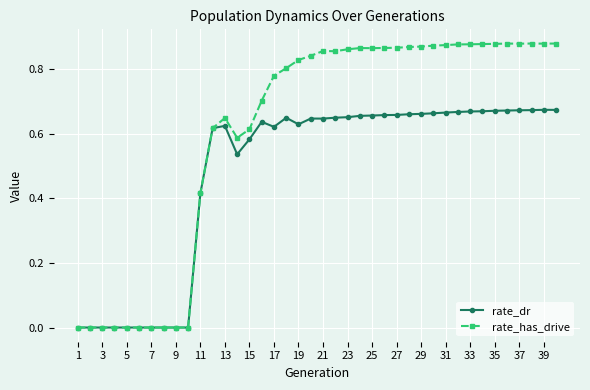

What is the sum of all rate_has_drive values?

24.3